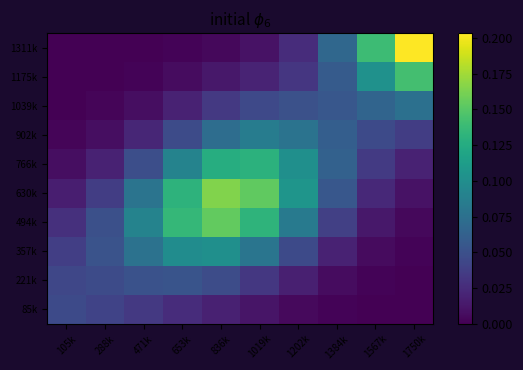

Reading left to right, what are all the values shown in this chart?

85k: 105k=0.0	288k=0.0	471k=0.0	653k=0.0	836k=0.0	1019k=0.0	1202k=0.0	1384k=0.0	1567k=0.0	1750k=0.0
221k: 105k=0.0	288k=0.0	471k=0.1	653k=0.1	836k=0.0	1019k=0.0	1202k=0.0	1384k=0.0	1567k=0.0	1750k=0.0
357k: 105k=0.0	288k=0.1	471k=0.1	653k=0.1	836k=0.1	1019k=0.1	1202k=0.0	1384k=0.0	1567k=0.0	1750k=0.0
494k: 105k=0.0	288k=0.0	471k=0.1	653k=0.1	836k=0.2	1019k=0.1	1202k=0.1	1384k=0.0	1567k=0.0	1750k=0.0
630k: 105k=0.0	288k=0.0	471k=0.1	653k=0.1	836k=0.2	1019k=0.2	1202k=0.1	1384k=0.1	1567k=0.0	1750k=0.0
766k: 105k=0.0	288k=0.0	471k=0.0	653k=0.1	836k=0.1	1019k=0.1	1202k=0.1	1384k=0.1	1567k=0.0	1750k=0.0
902k: 105k=0.0	288k=0.0	471k=0.0	653k=0.0	836k=0.1	1019k=0.1	1202k=0.1	1384k=0.1	1567k=0.0	1750k=0.0
1039k: 105k=0.0	288k=0.0	471k=0.0	653k=0.0	836k=0.0	1019k=0.0	1202k=0.1	1384k=0.1	1567k=0.1	1750k=0.1
1175k: 105k=0.0	288k=0.0	471k=0.0	653k=0.0	836k=0.0	1019k=0.0	1202k=0.0	1384k=0.1	1567k=0.1	1750k=0.1
1311k: 105k=0.0	288k=0.0	471k=0.0	653k=0.0	836k=0.0	1019k=0.0	1202k=0.0	1384k=0.1	1567k=0.1	1750k=0.2